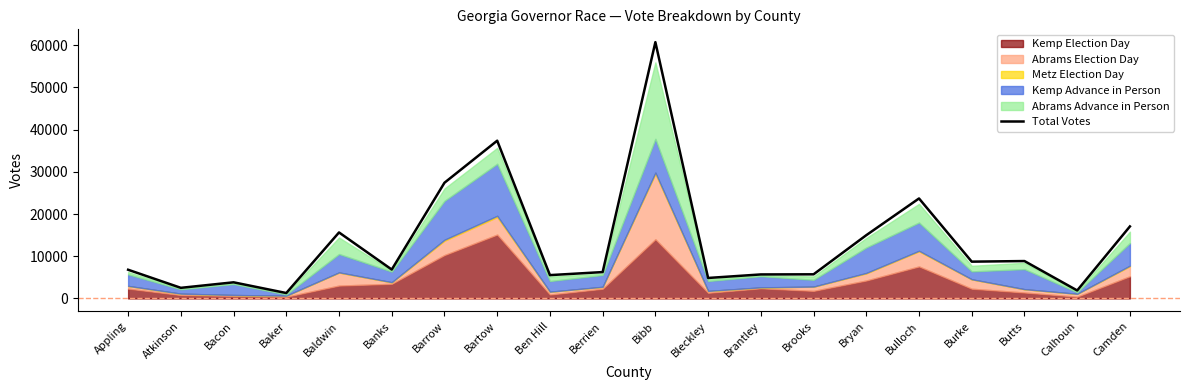

How many points are lower than both their immediate neighbors (excluding endpoints)?

7